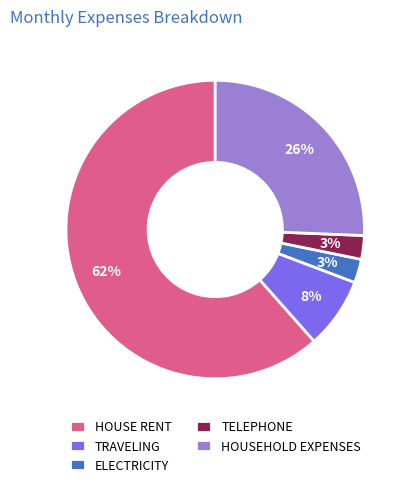

How many segments does this pie chart have?

5